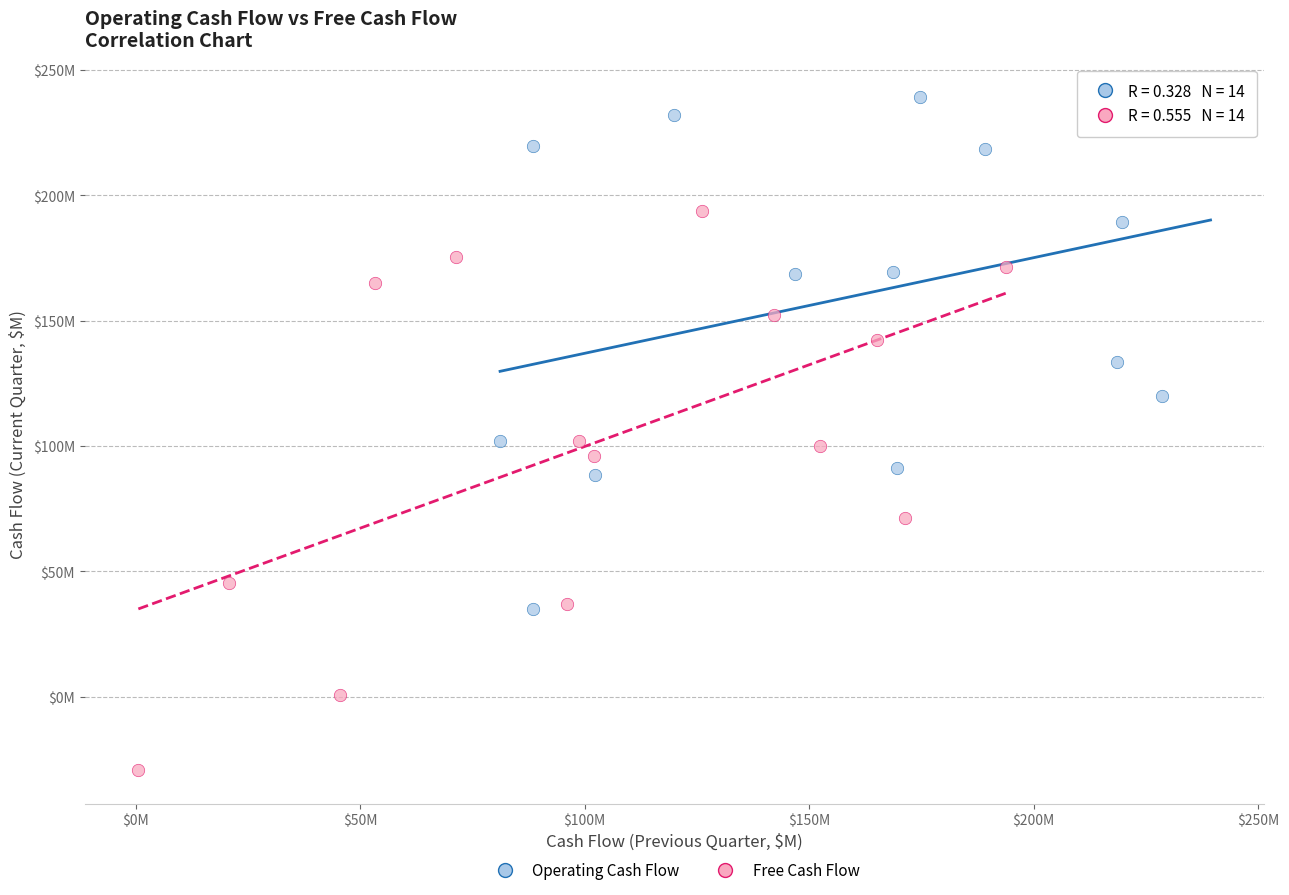

Which series reaches the minimum Y coordinate?

Free Cash Flow